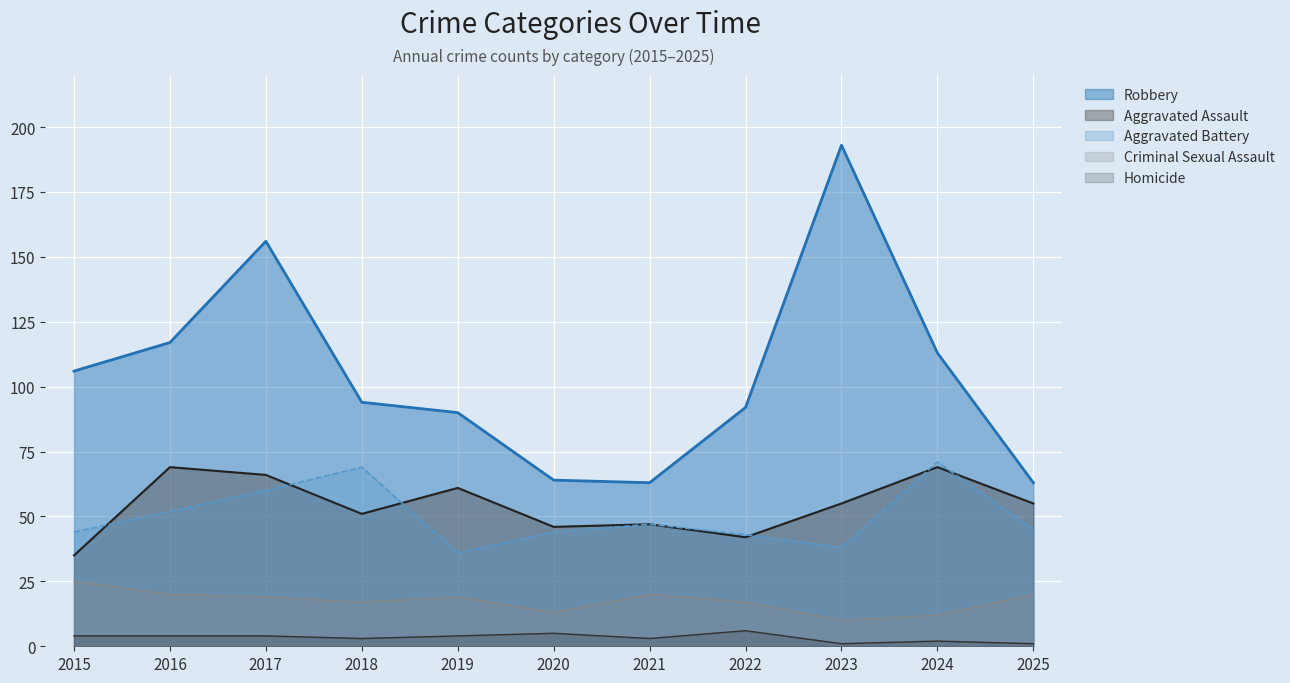

What is the value of the Criminal Sexual Assault point at the 9th from the left?

10